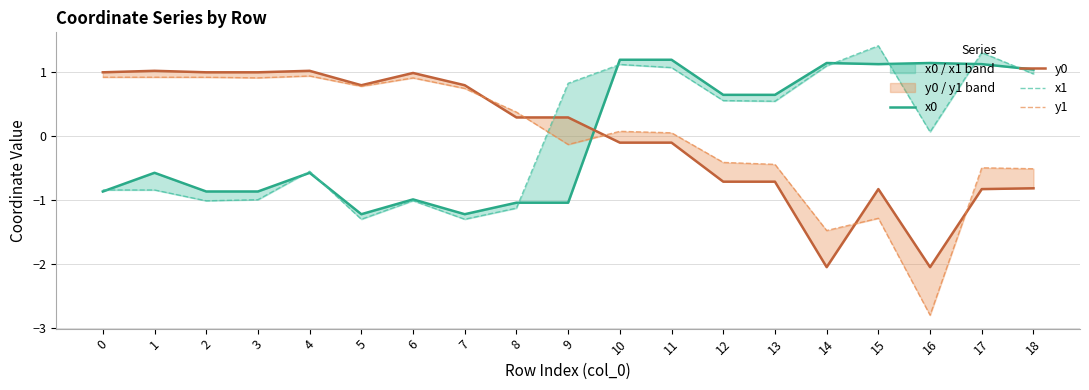

How many positive values does the x0 series have?

9